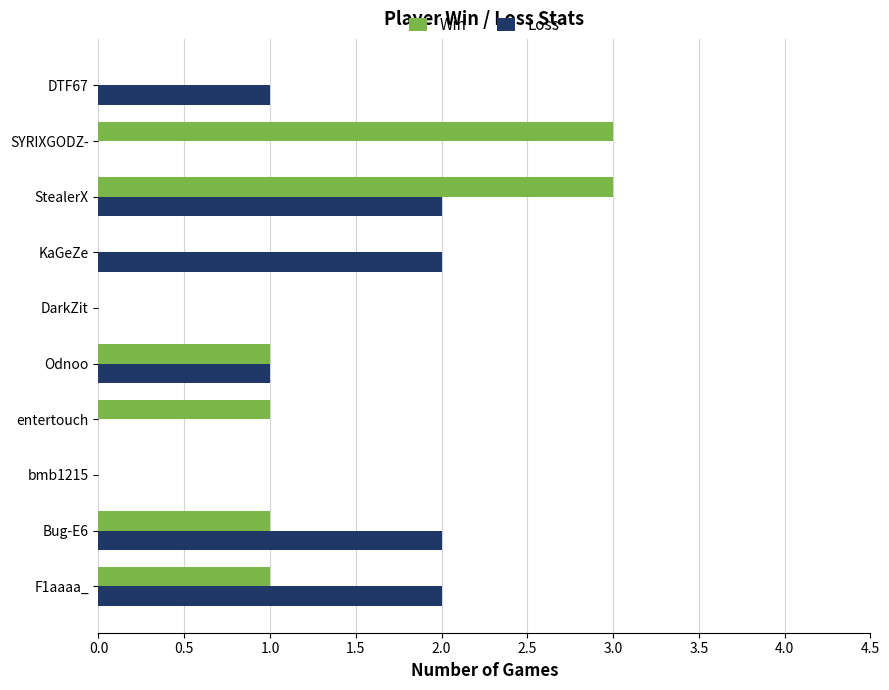

The Win series shows 1 at DarkZit. True or false?

False